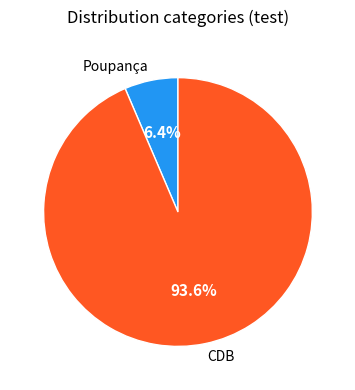

Rank the categories by value from lowest to highest.

Poupança, CDB